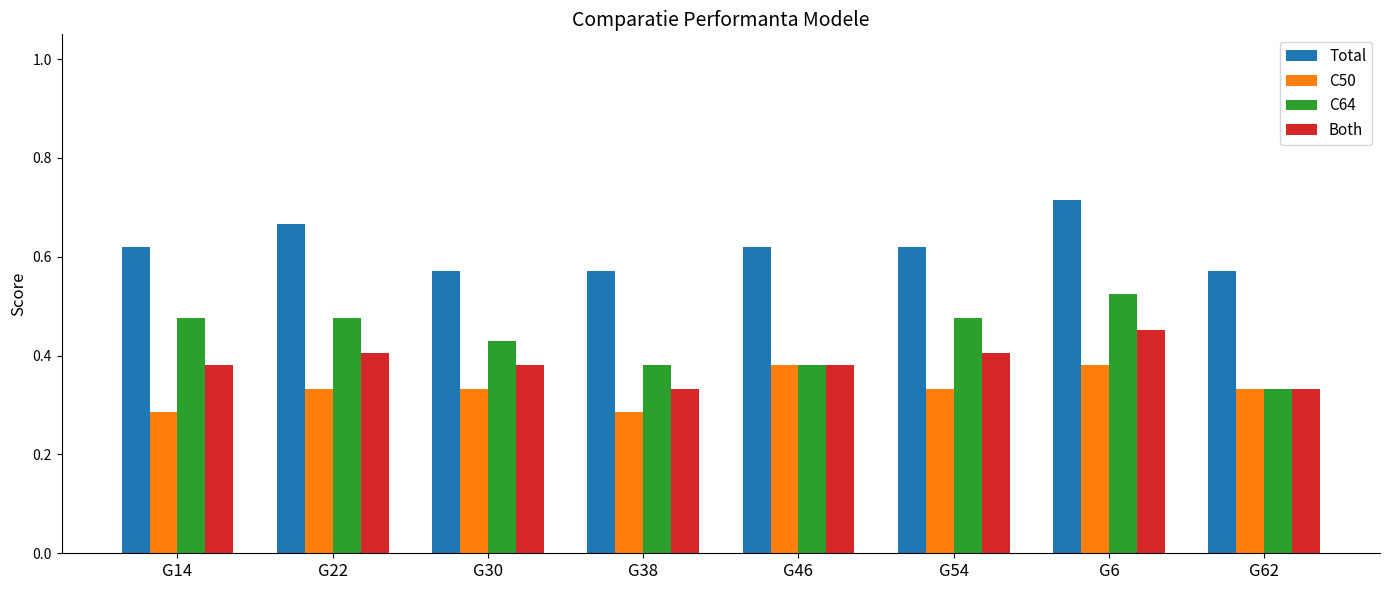

What are all the series names shown in the legend?

Total, C50, C64, Both